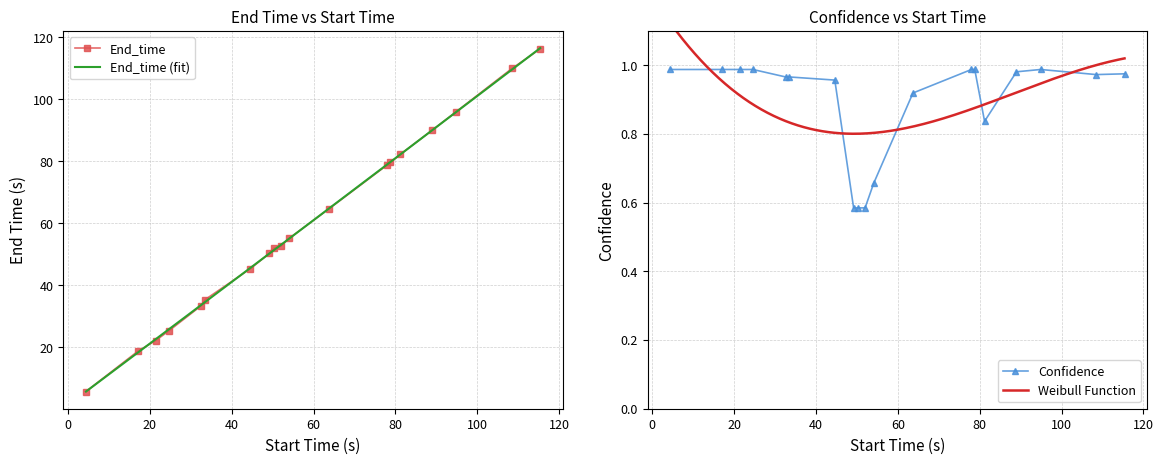

In Confidence, how many points are higher than both neighbors (excluding endpoints)?

1